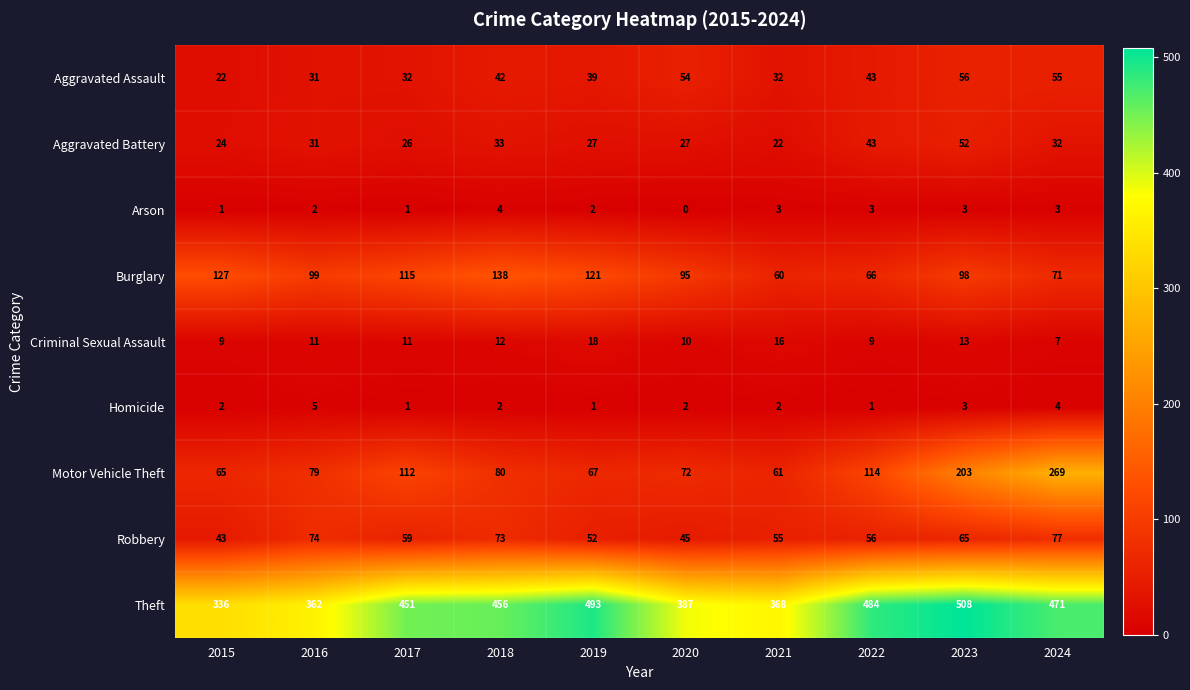

True or false: Aggravated Battery has a value of 27 at 2019.

True